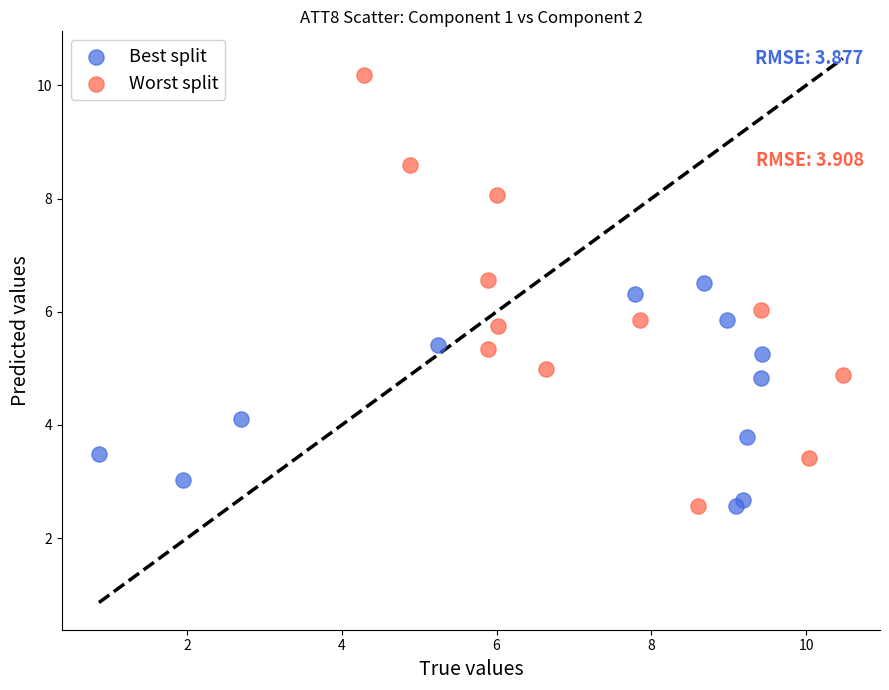

Which series has the widest spread of Y values?

Worst split